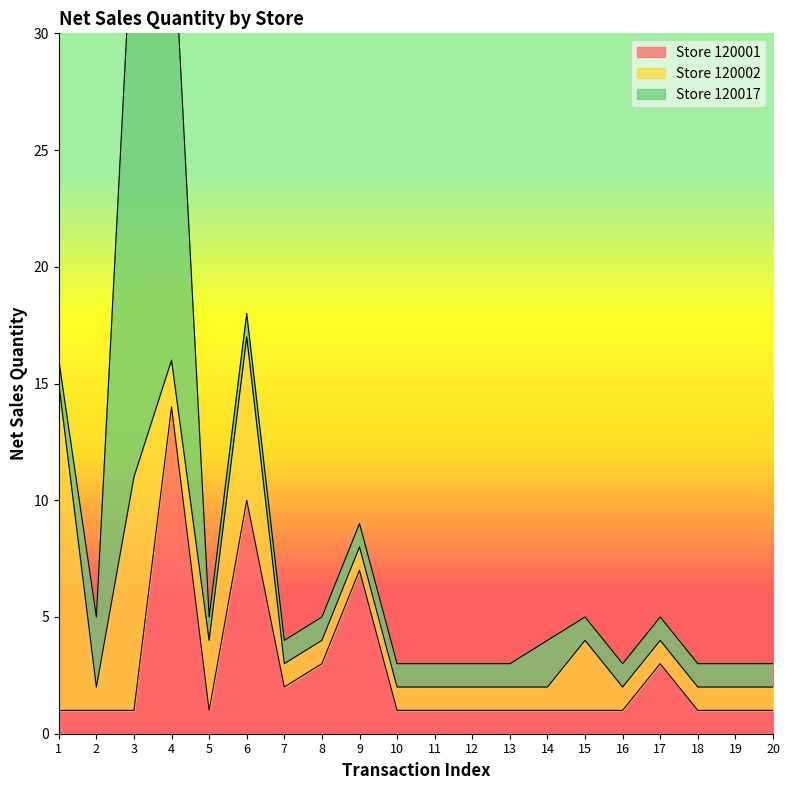

The 120002 series shows 7 at 6. True or false?

True